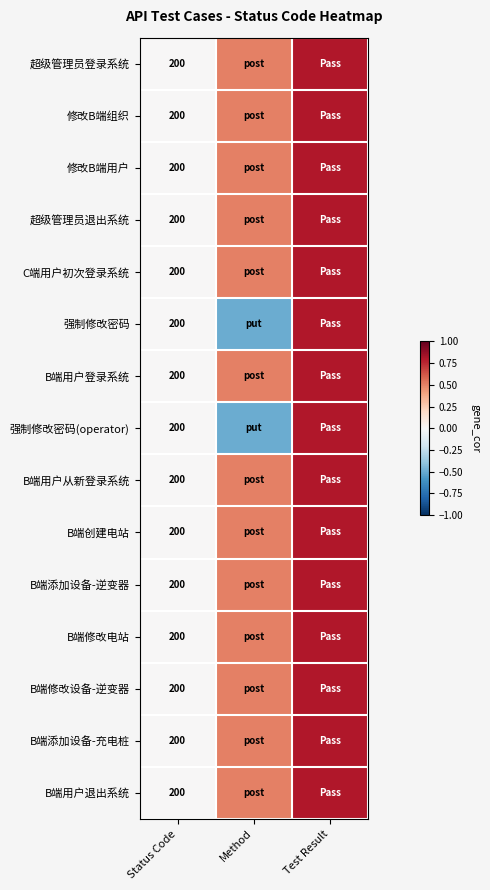

The value of 修改B端组织 at Status Code is 72.6. True or false?

False